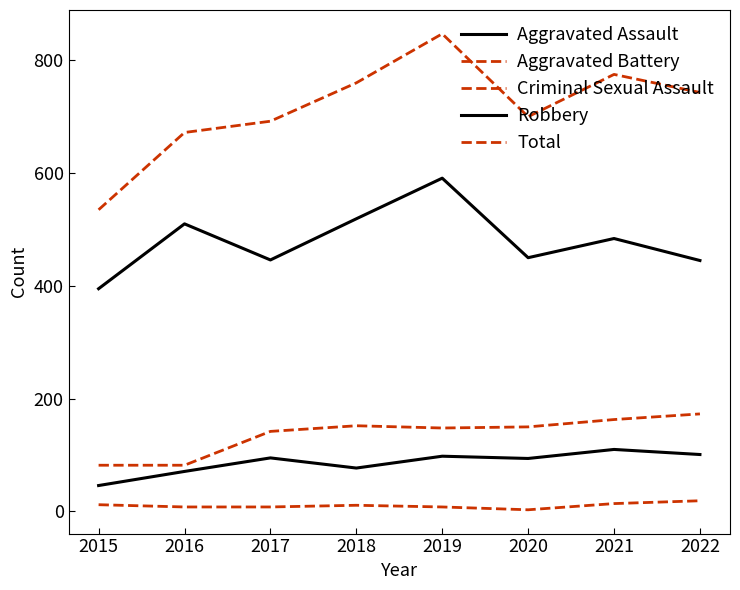

Does the chart display data point markers on the line(s)?

No